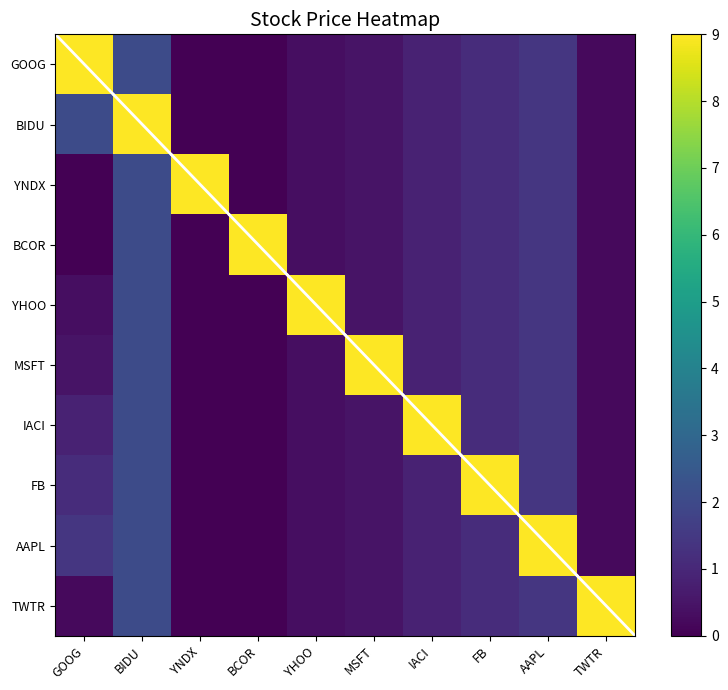

At which category does the chart reach its minimum across all series?

YNDX